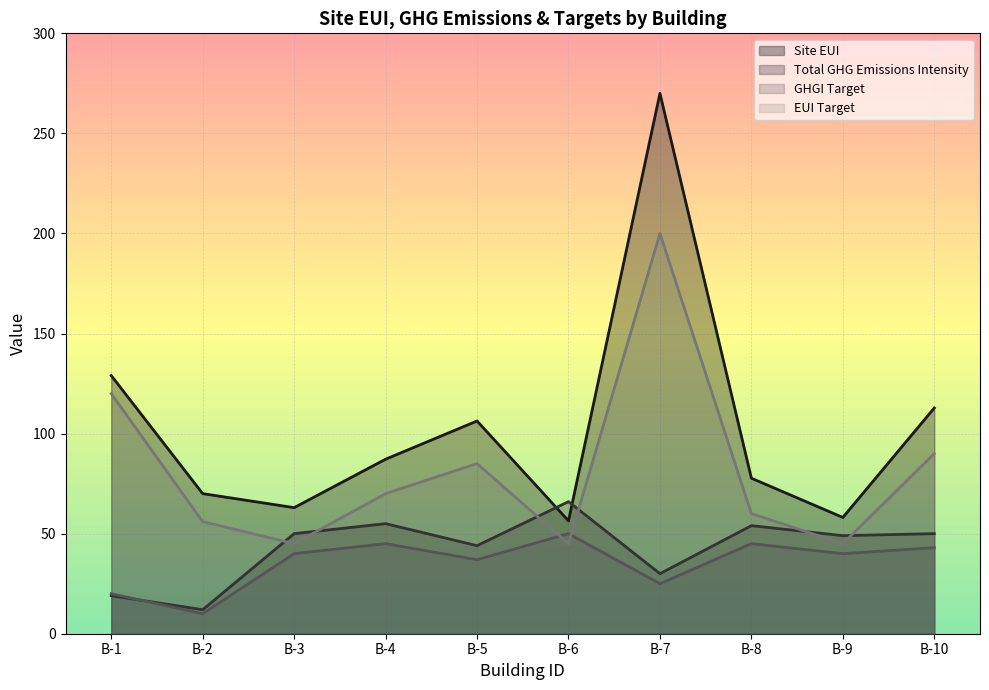

Count the number of categories in the chart.

10